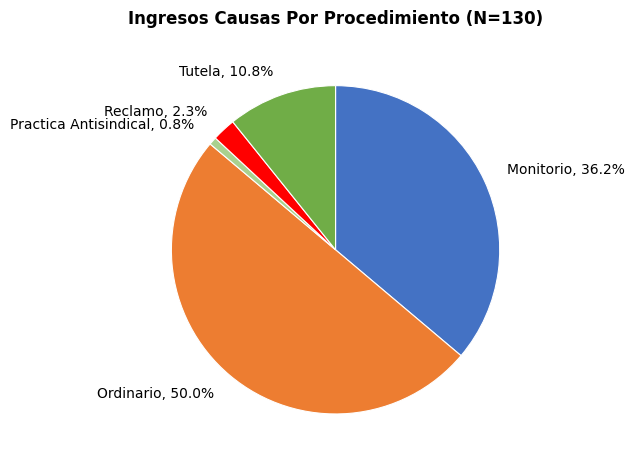

Is Practica Antisindical the majority of the pie?

No